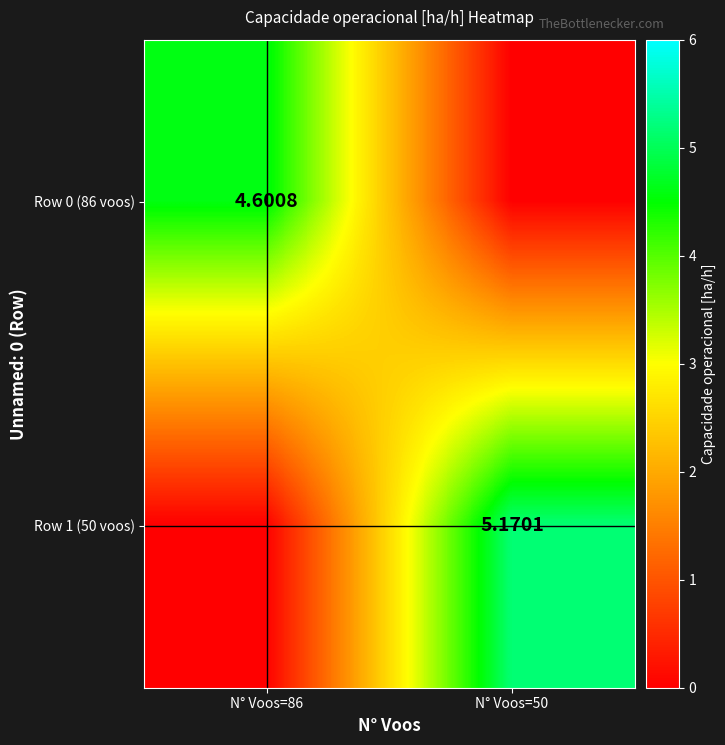

The value of Row 0 (86 voos) at N° Voos=50 is 0.0. True or false?

True